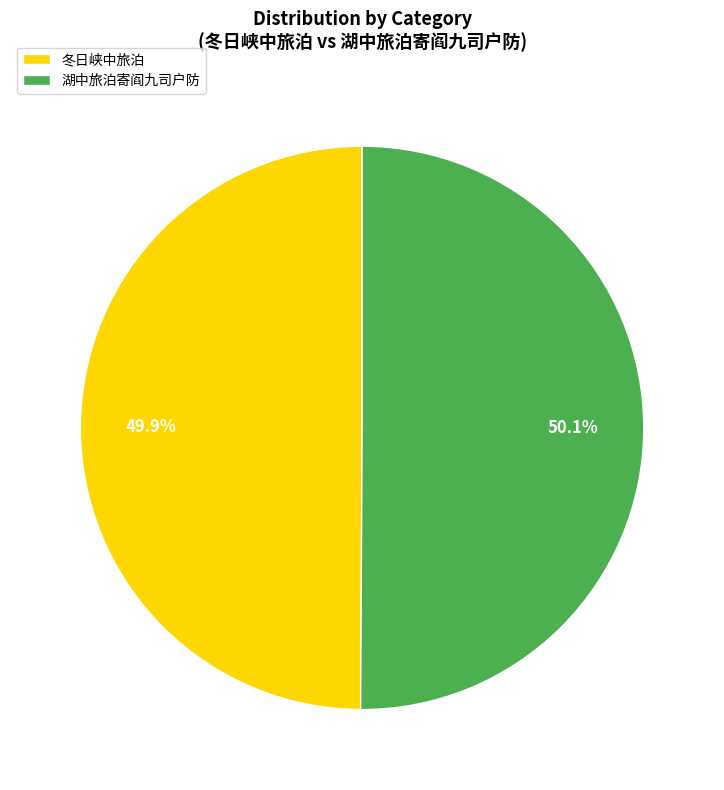

What portion of the pie excludes 湖中旅泊寄阎九司户防?

49.9%